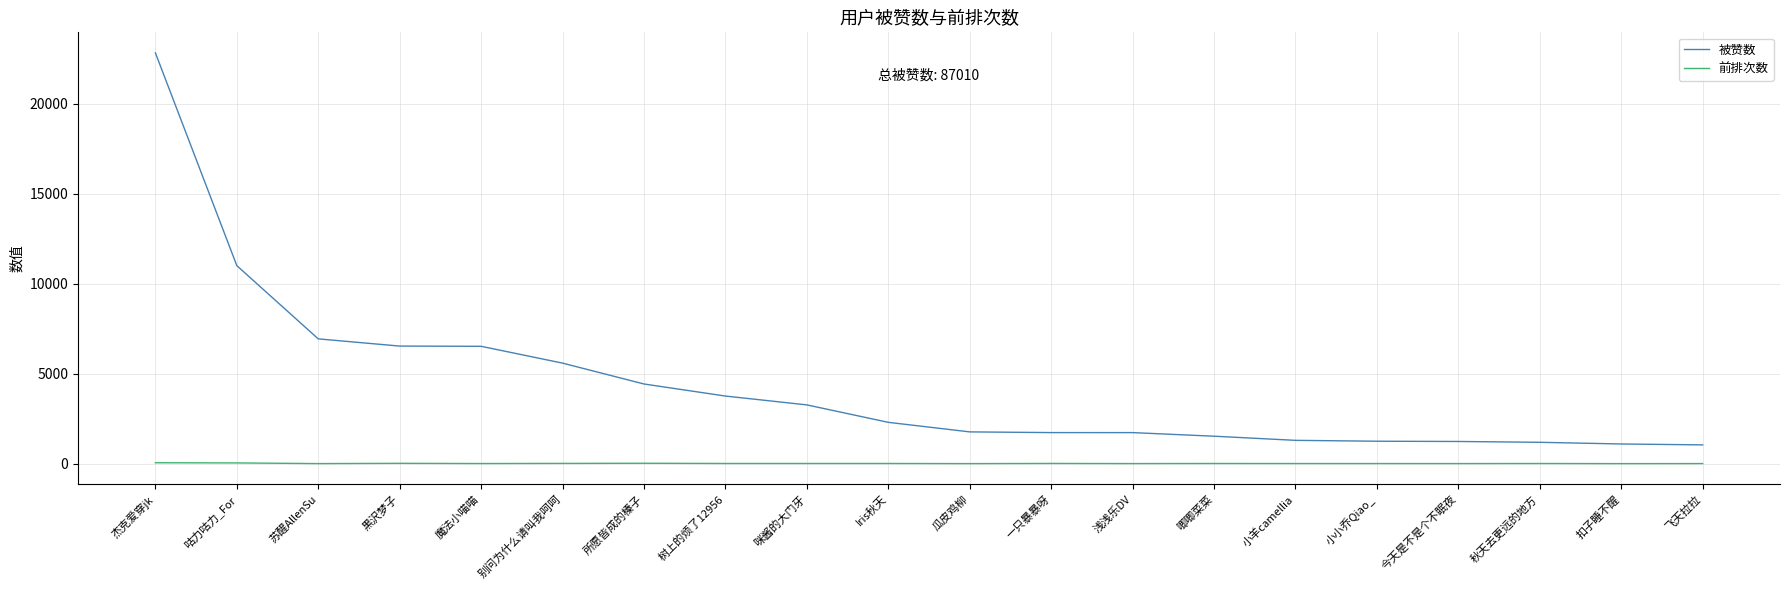

What is the total value across all series at 苏醒AllenSu?

6939